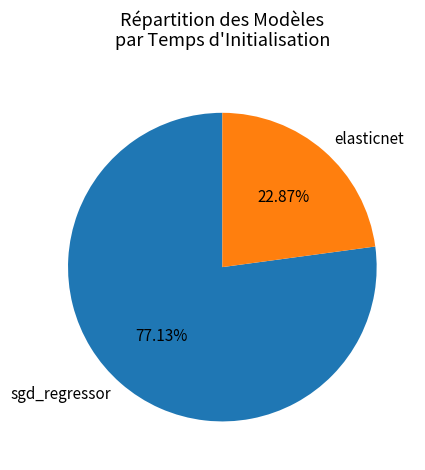

Which category has the biggest portion of the pie?

sgd_regressor